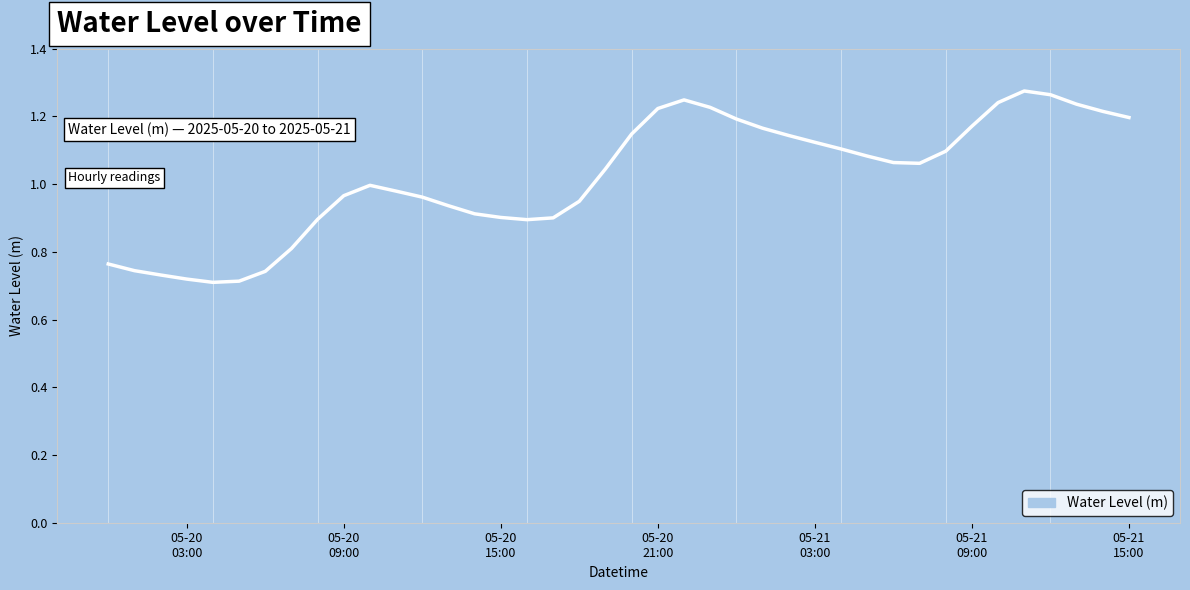

What is the difference between the maximum and minimum values?

0.6